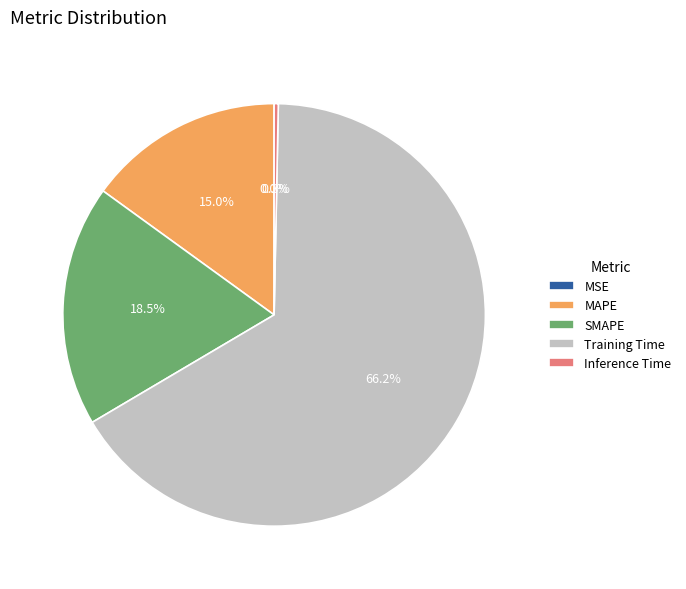

Between Inference Time and Training Time, which is larger?

Training Time